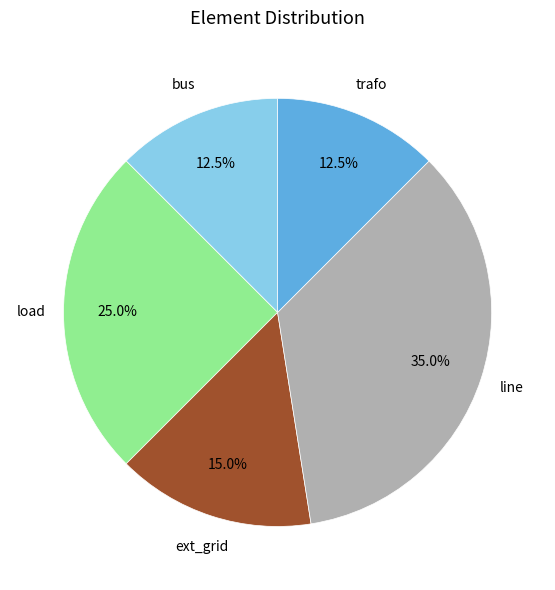

Is the sum of trafo and bus greater than half?

No